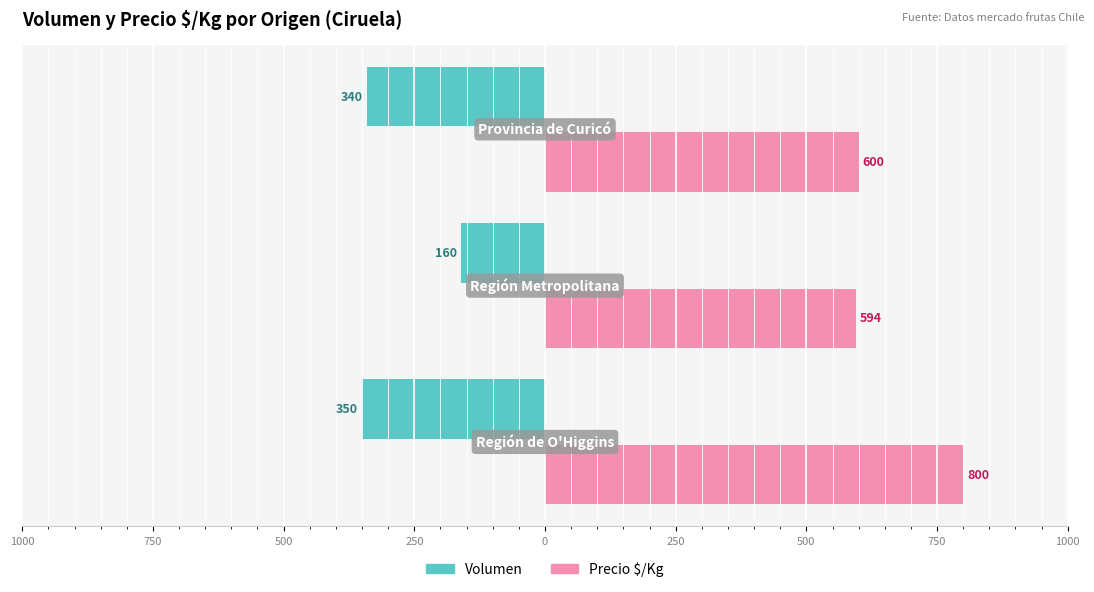

What are all the series names shown in the legend?

Volumen, Precio $/Kg